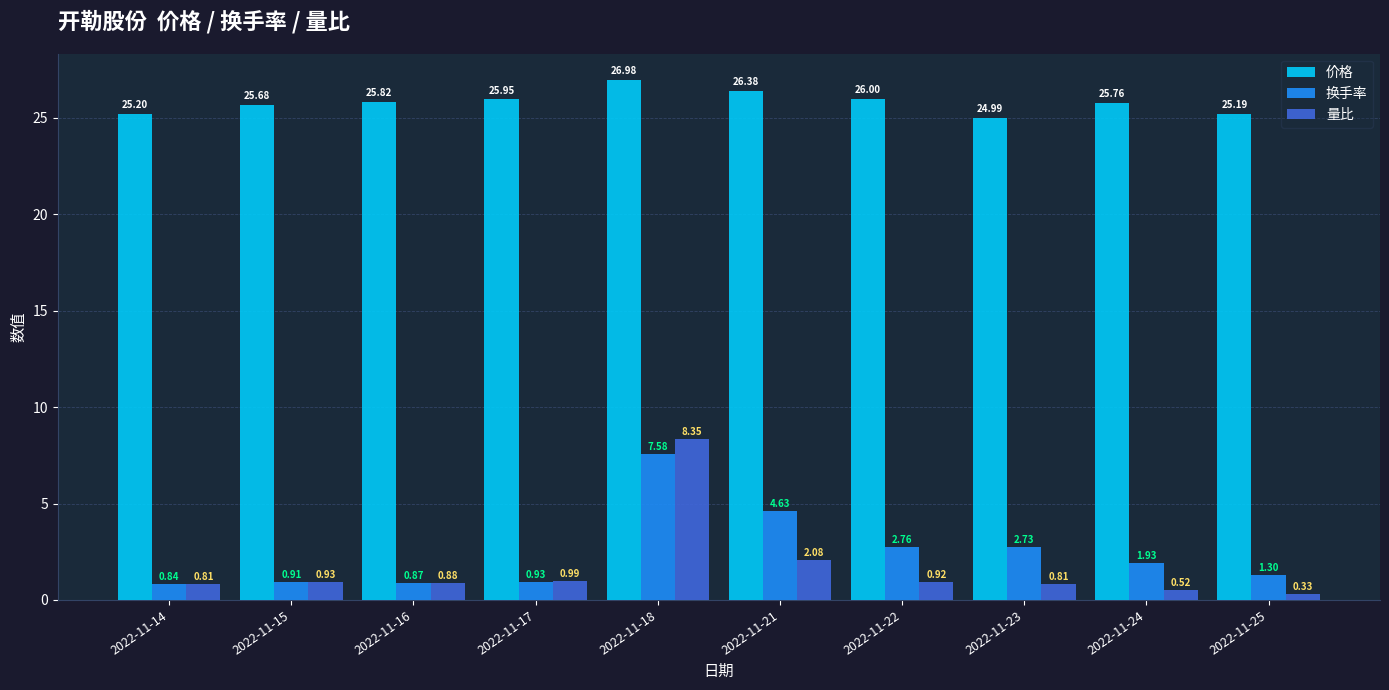

What are all the series names shown in the legend?

价格, 换手率, 量比